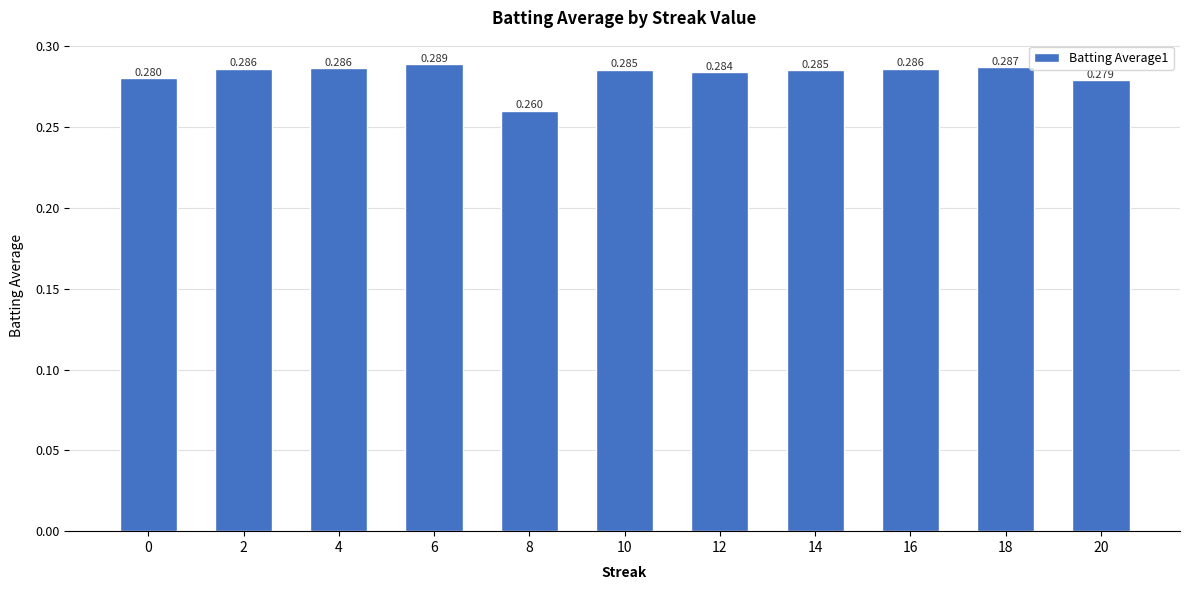

What is the maximum value shown in the chart?

0.3